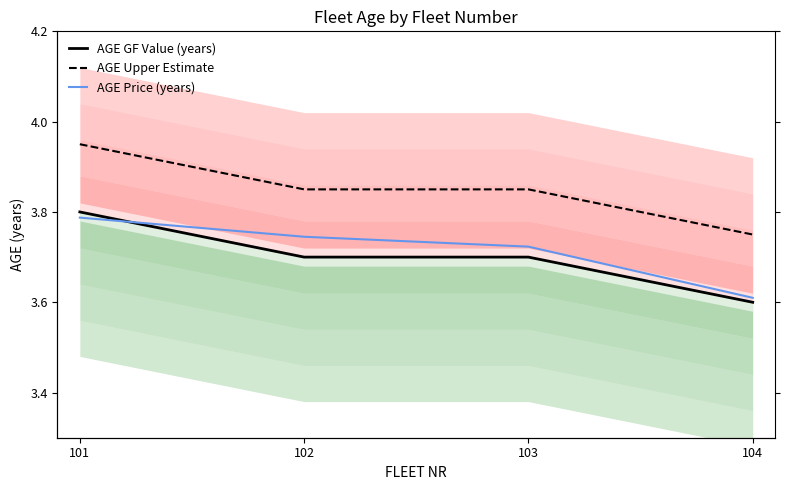

Which category has the lowest value in the AGE GF Value (years) series?

104